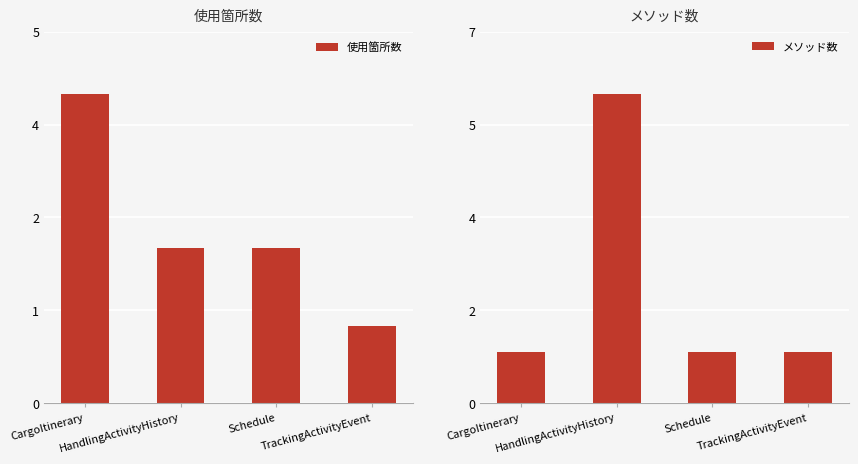

Reading left to right, list all the values displayed in this chart.

使用箇所数: 4	2	2	1
メソッド数: 1	6	1	1